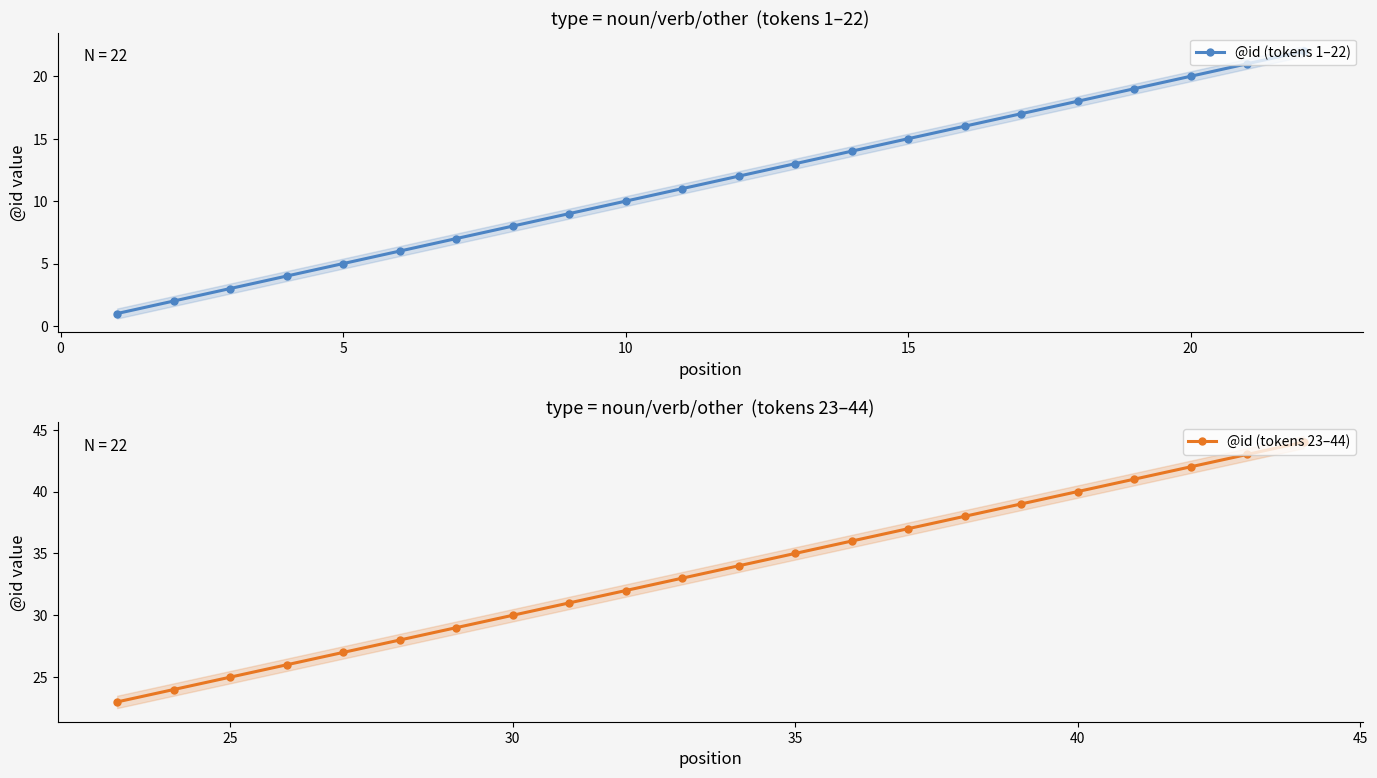

True or false: @id (tokens 1–22) has more than 0 points higher than both neighbors.

False